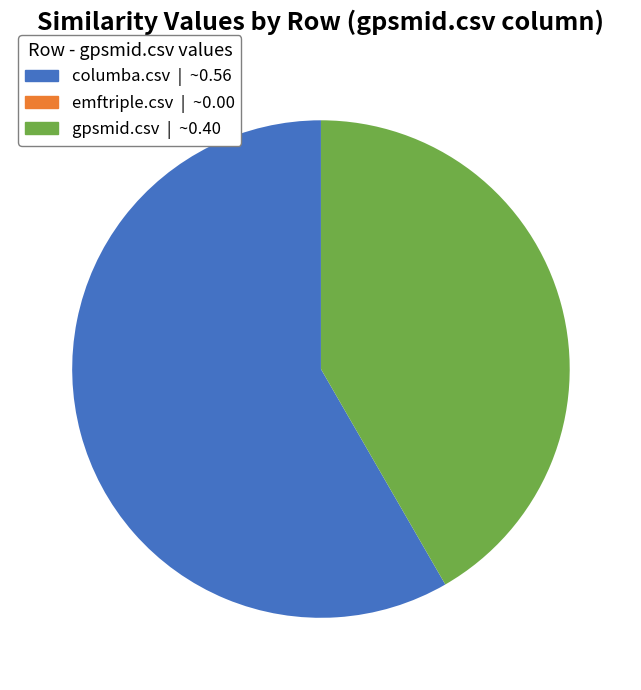

Which has a higher value, columba.csv | ~0.56 or gpsmid.csv | ~0.40?

columba.csv | ~0.56